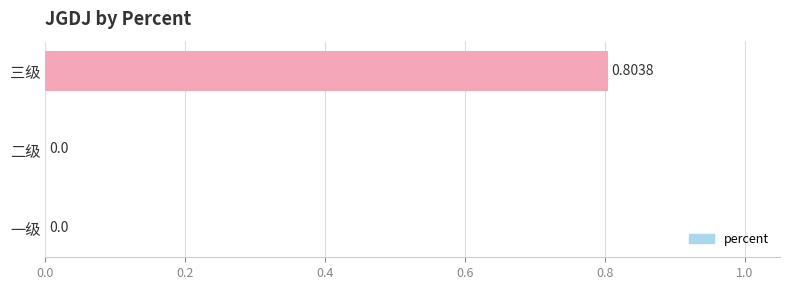

Count the values in the range 0 to 1.

3